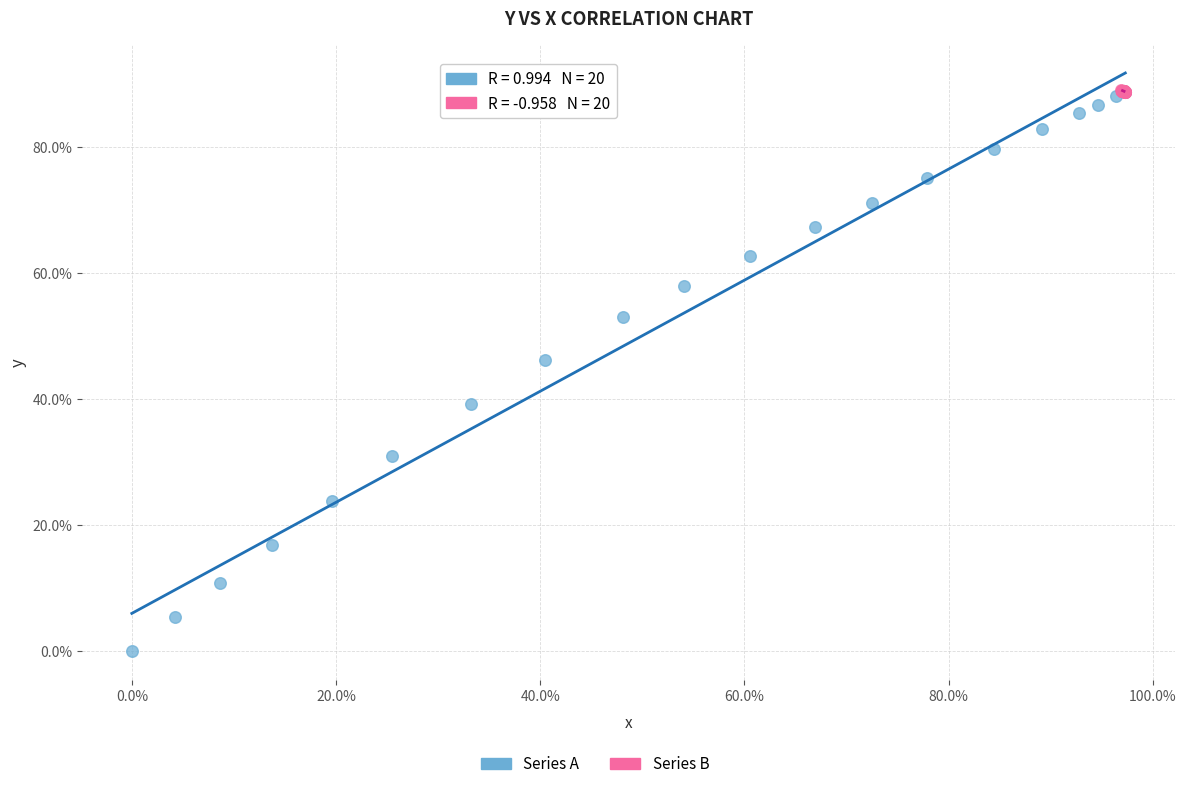

Which series contains the lowest Y value?

Series A